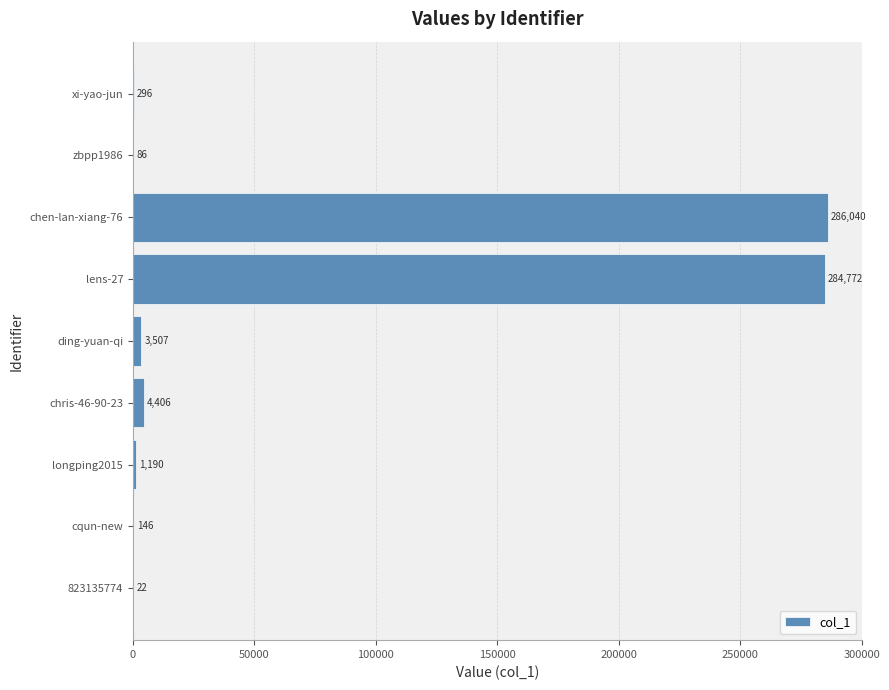

Which category has the highest value across all series?

chen-lan-xiang-76